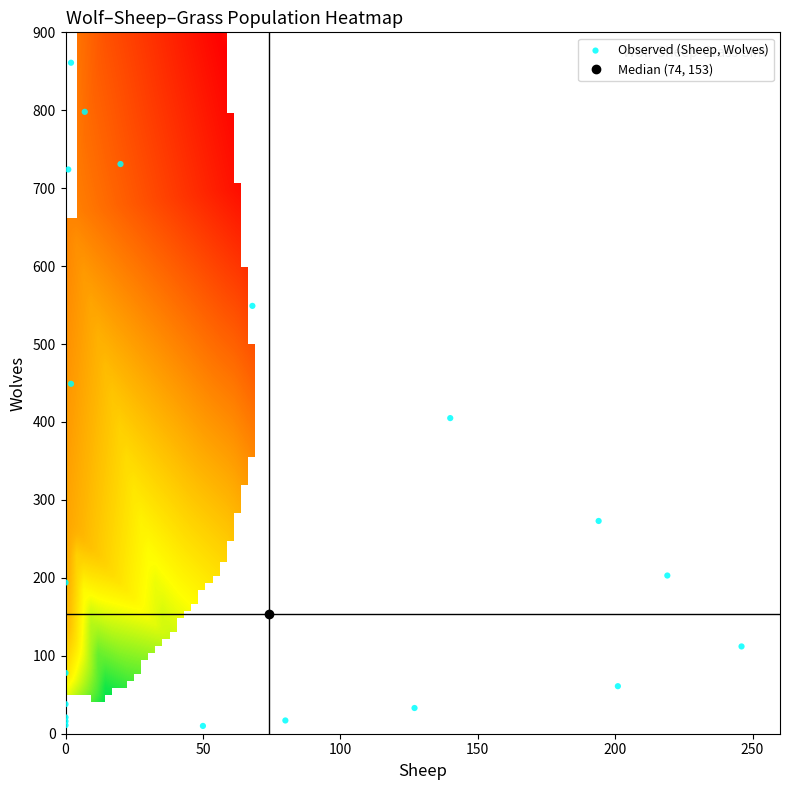

What Y value in the scatter plot is closest to 435?

449